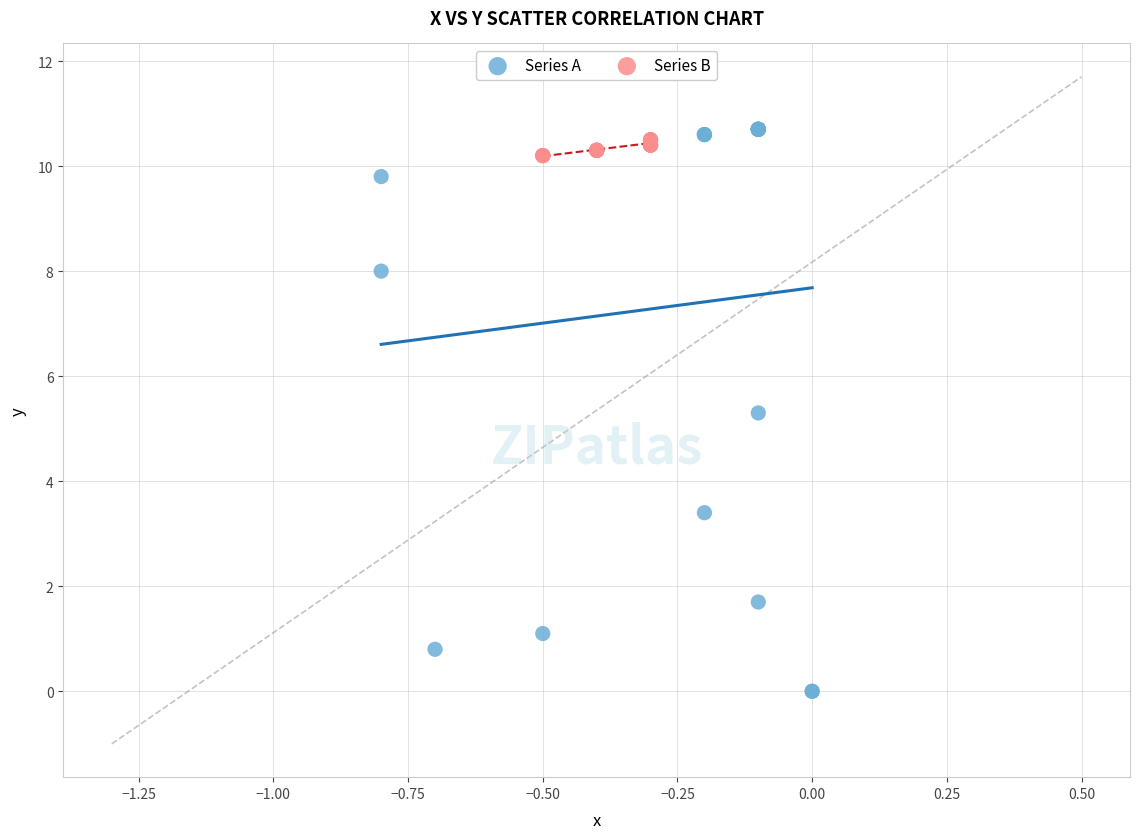

Which series reaches the minimum Y coordinate?

Series A